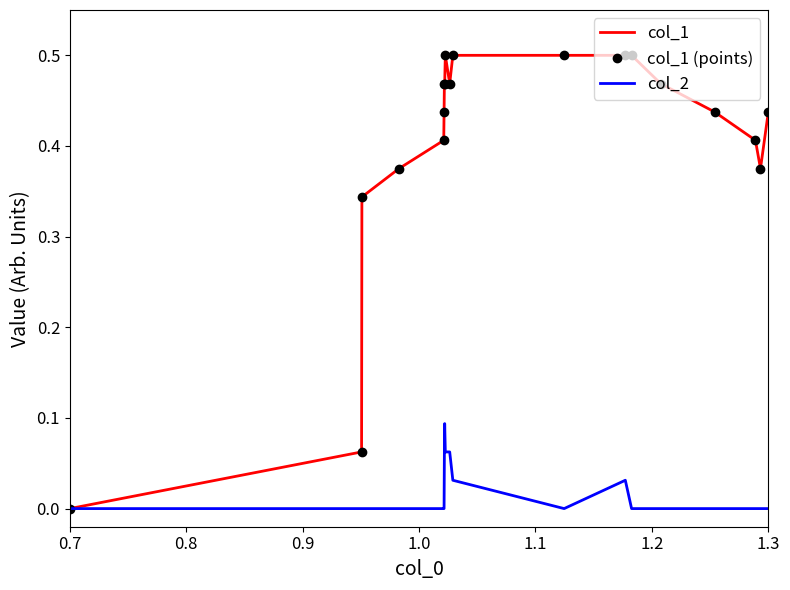

What are all the series names shown in the legend?

col_1, col_1 (points), col_2